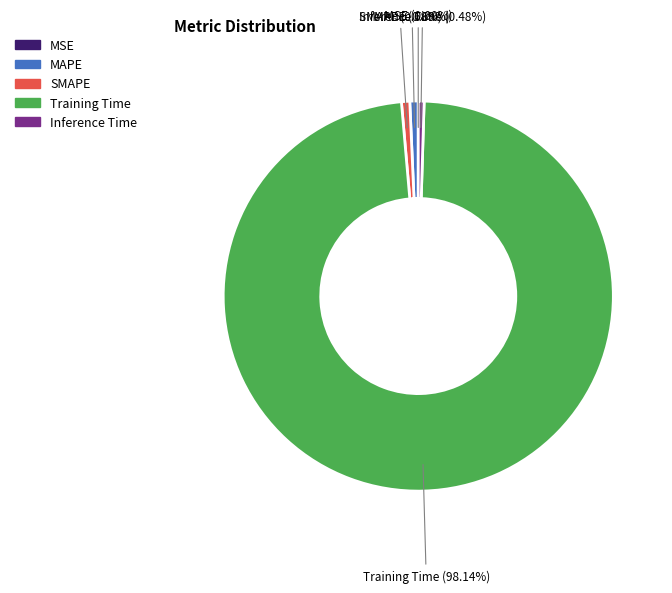

What is the total percentage of Training Time and MAPE?

98.8%